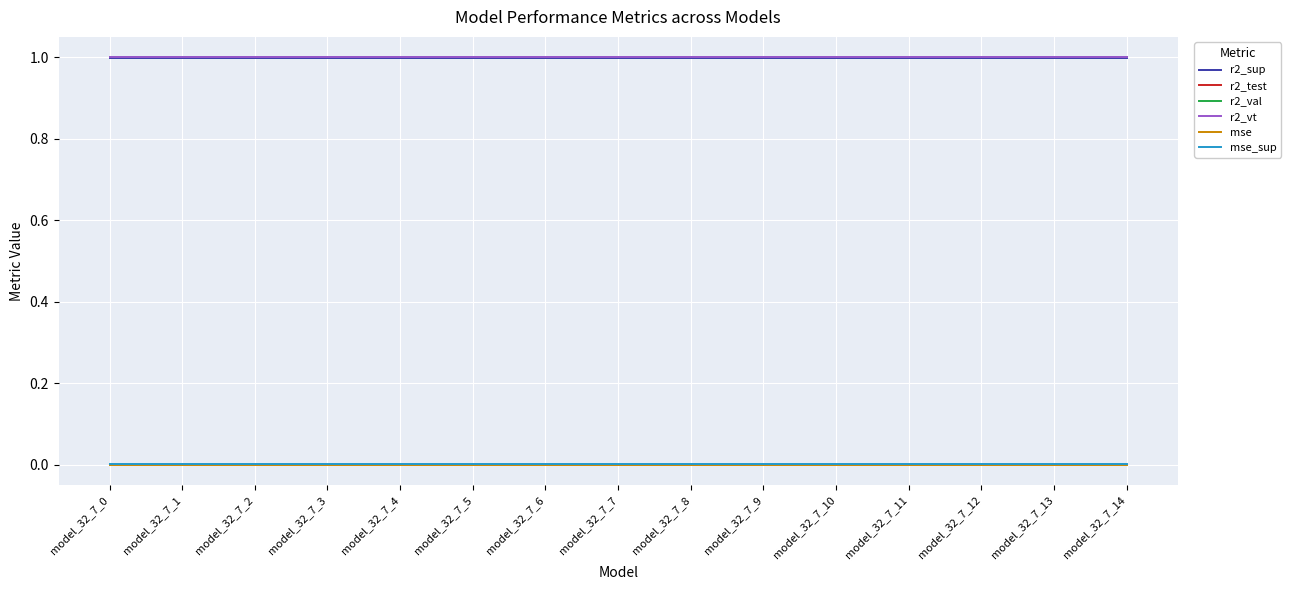

Does the chart have visible grid lines?

Yes